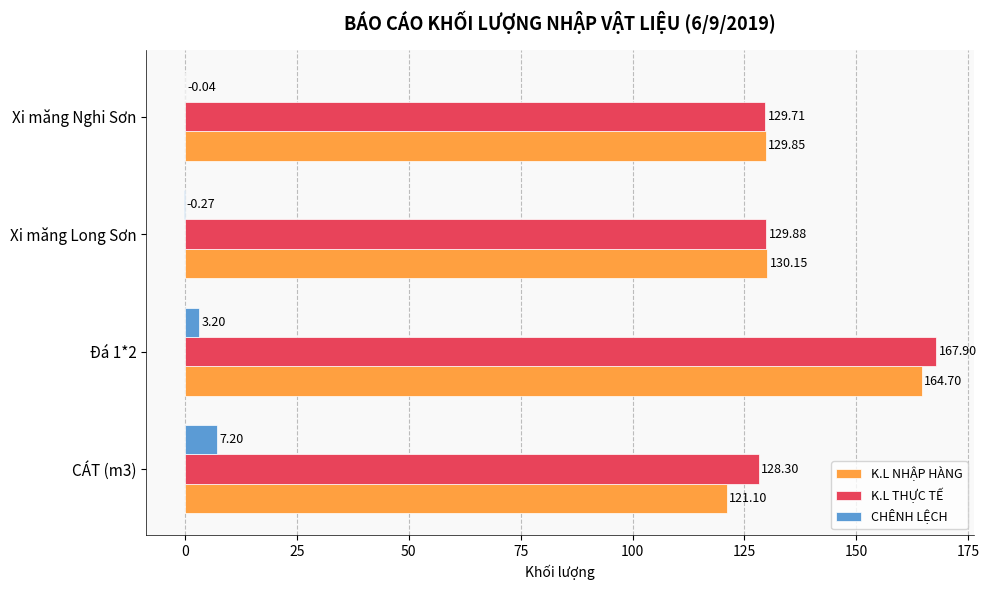

What is the sum of all CHÊNH LỆCH values?

10.1